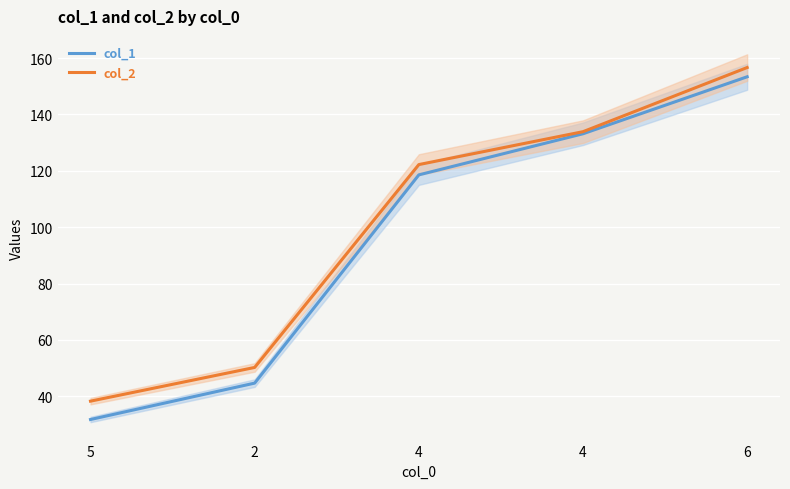

The col_1 series shows 118.5 at 4. True or false?

True